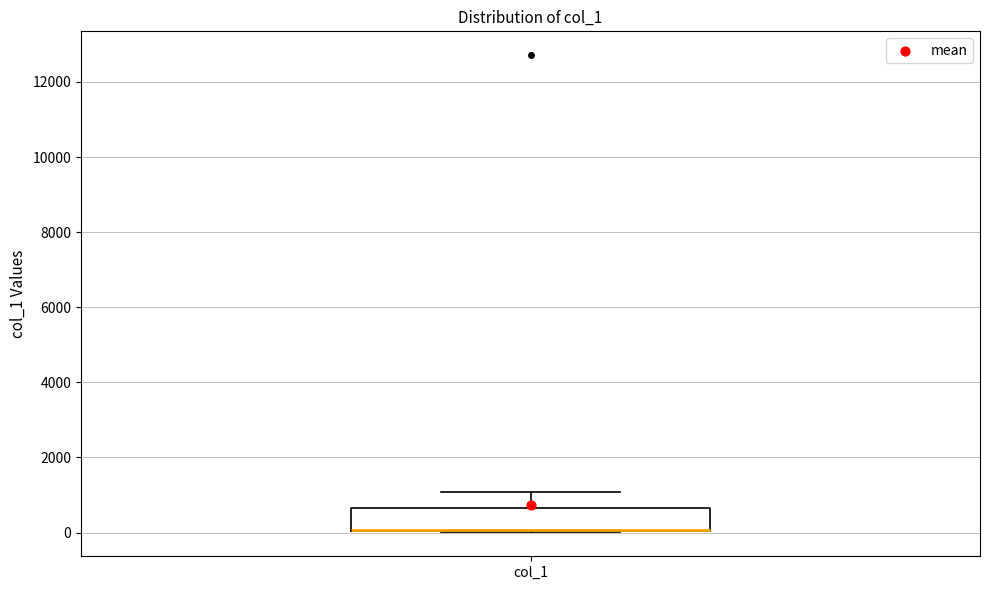

Where does the upper whisker of the box for col_1 end on the y-axis? The values are not printed on the chart, so give them approximately, as read against the axis.

1000